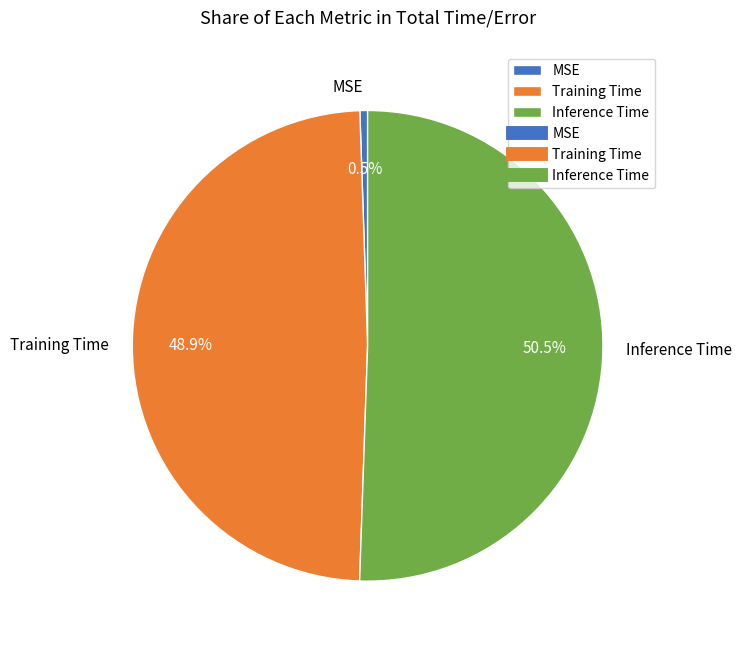

How many slices are in this pie chart?

3